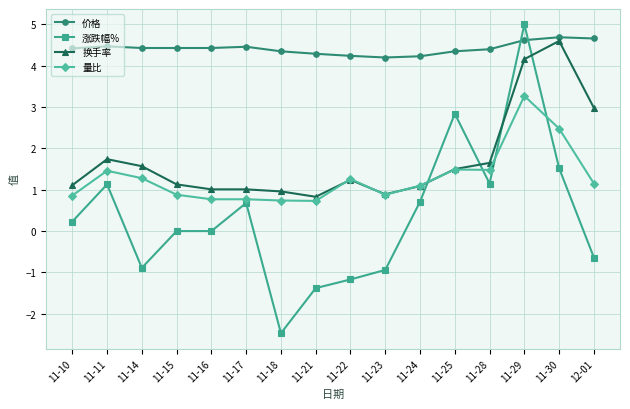

The 涨跌幅% series shows -0.9 at 11-21. True or false?

False